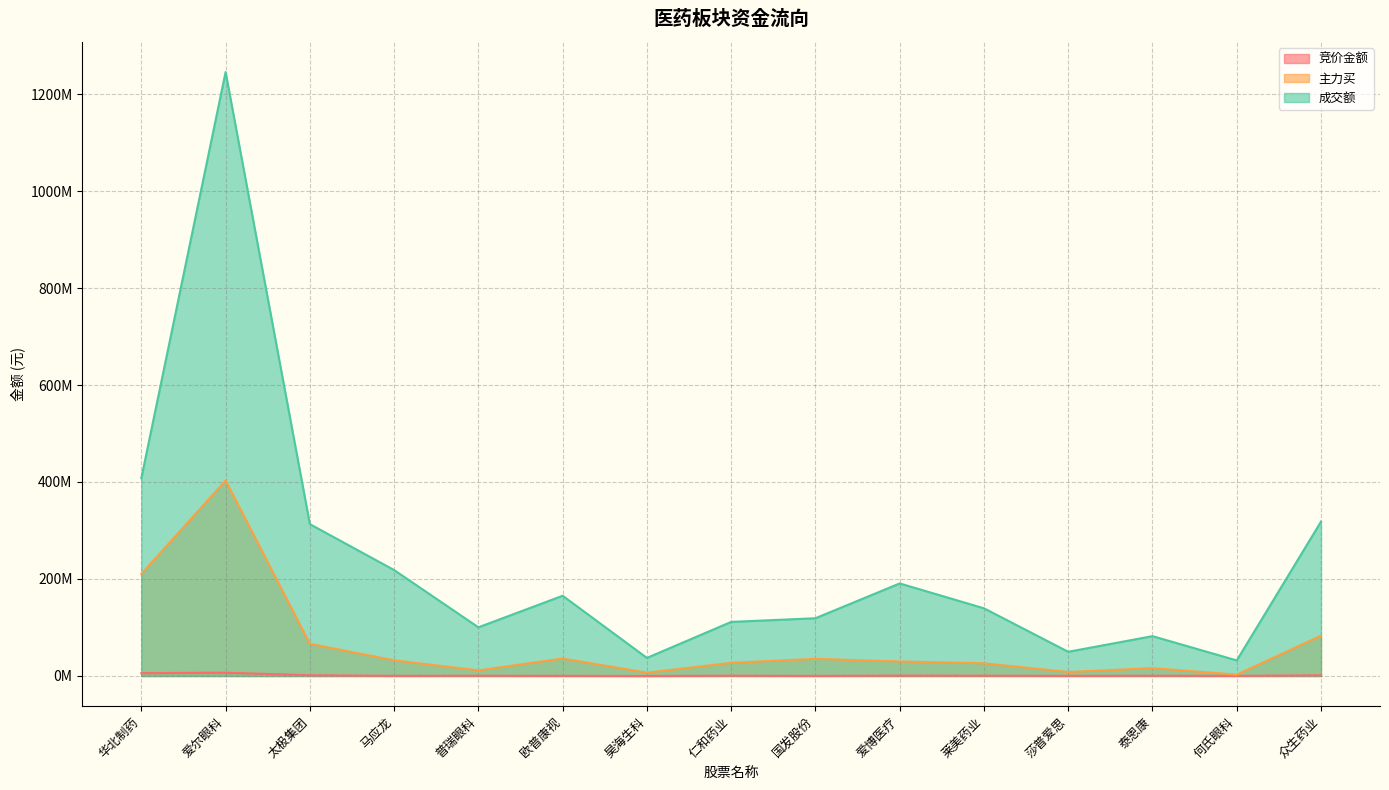

What is the value of the 主力买 point at the 15th from the left?

83067591